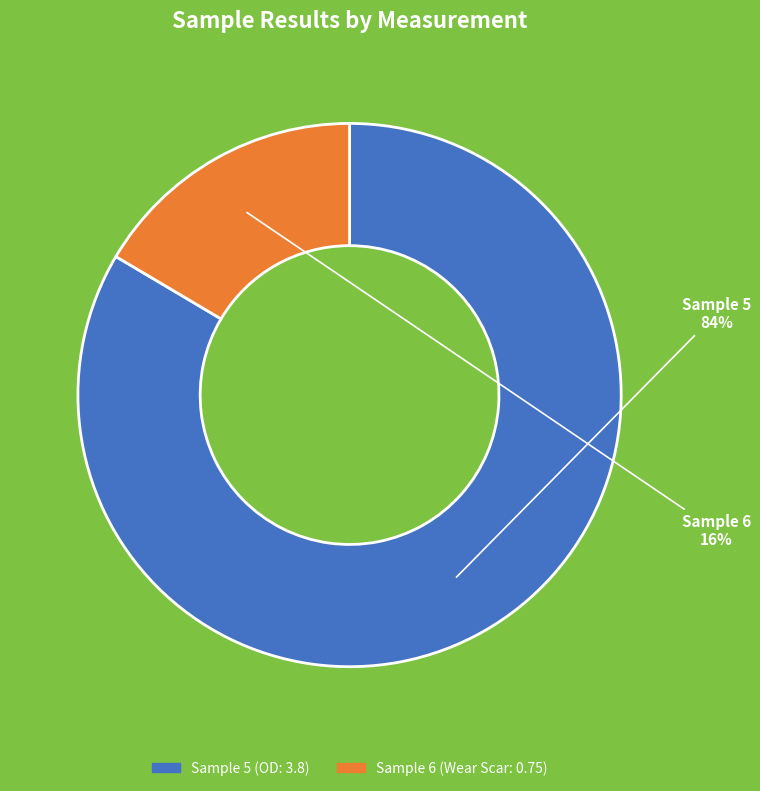

Rank the categories by value from lowest to highest.

Sample 6 (Wear Scar: 0.75), Sample 5 (OD: 3.8)